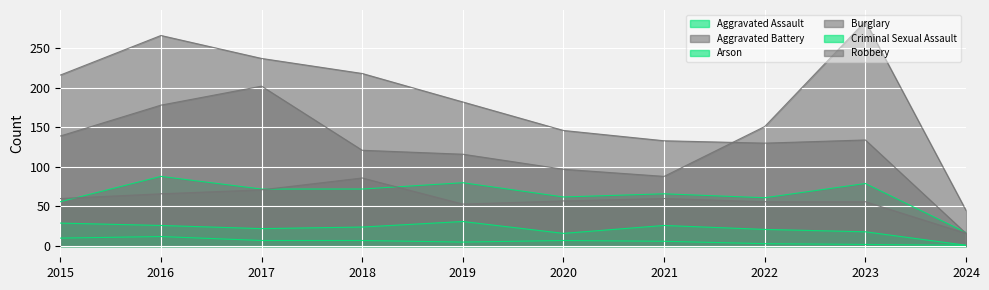

What is the difference between the Robbery values at 2020 and 2023?

187